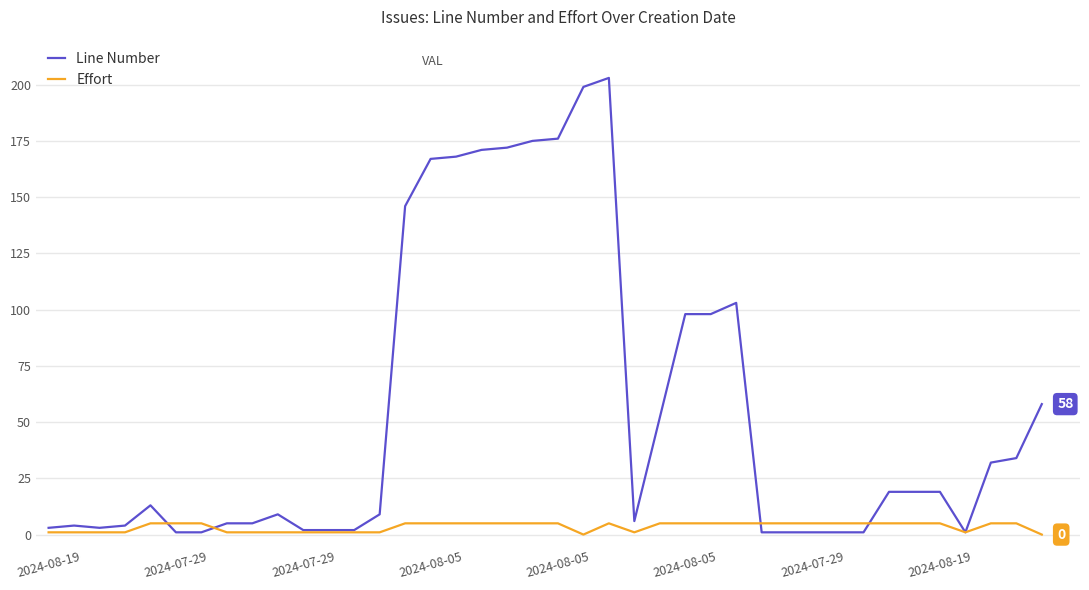

Which series has the widest spread of values?

Line Number